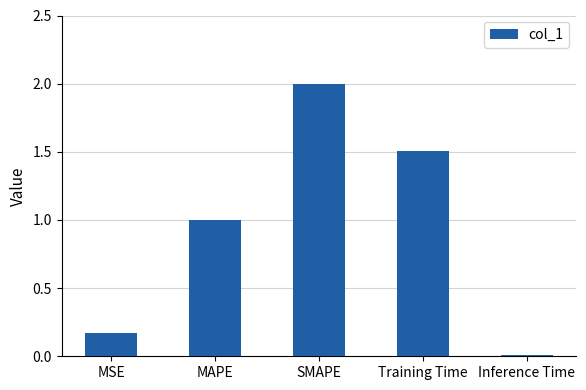

What is the change in value from Training Time to Inference Time?

-1.5